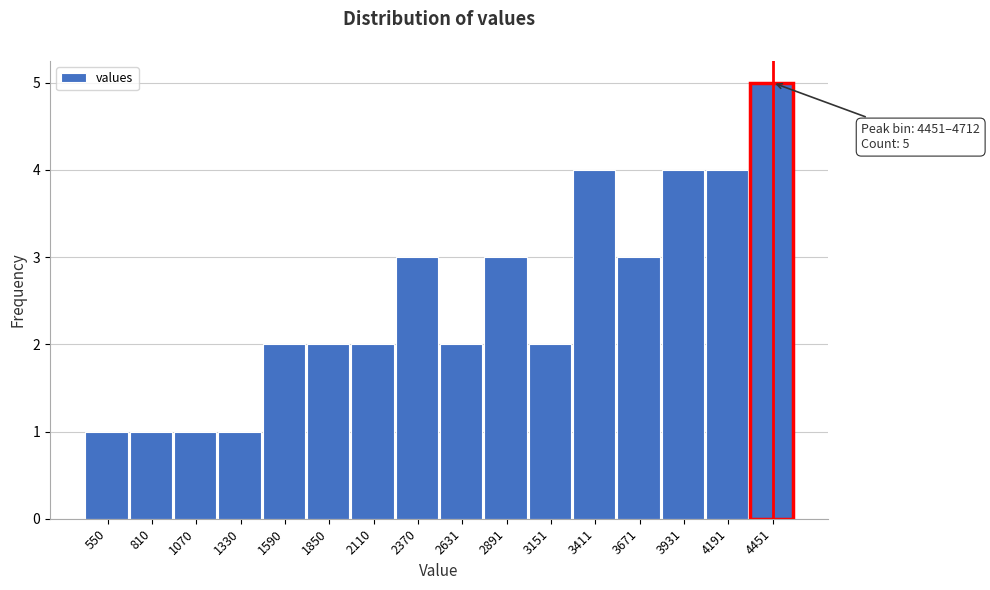

Reading left to right, extract all data points from this chart.

550=1	810=1	1070=1	1330=1	1590=2	1850=2	2110=2	2370=3	2631=2	2891=3	3151=2	3411=4	3671=3	3931=4	4191=4	4451=5